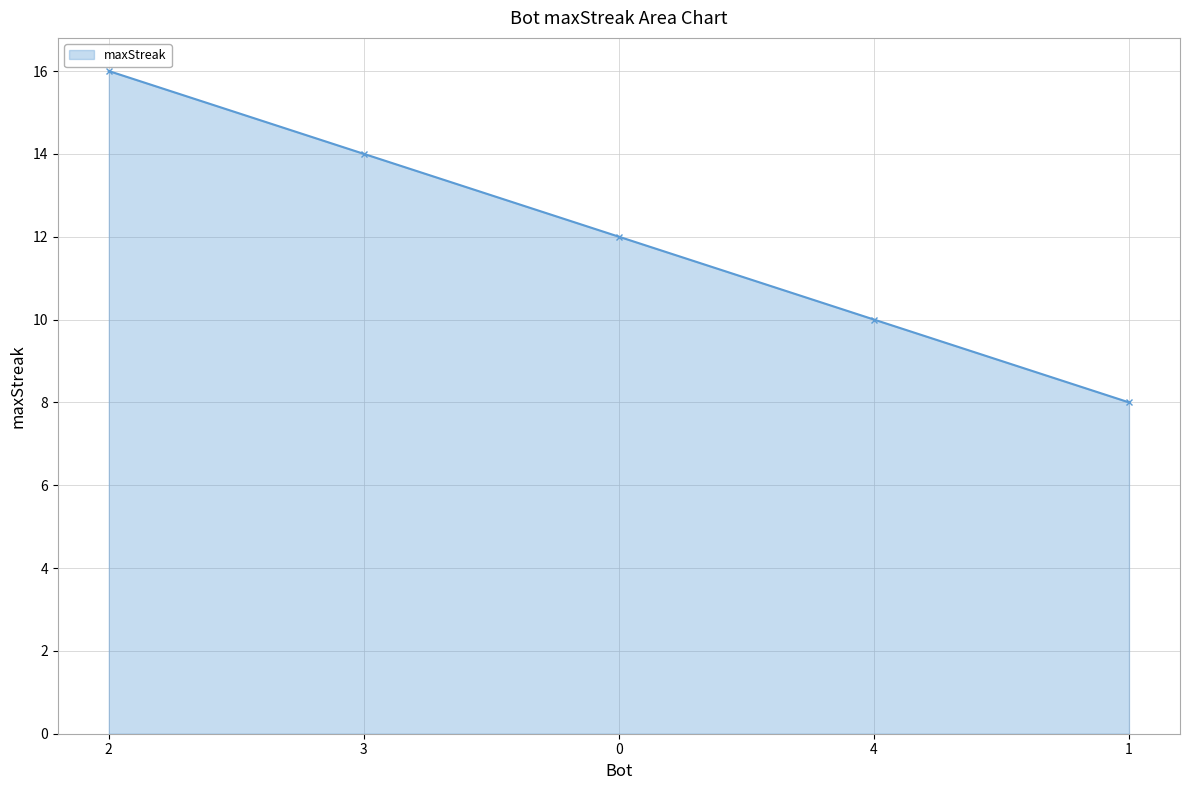

How many data points does each series have?

5